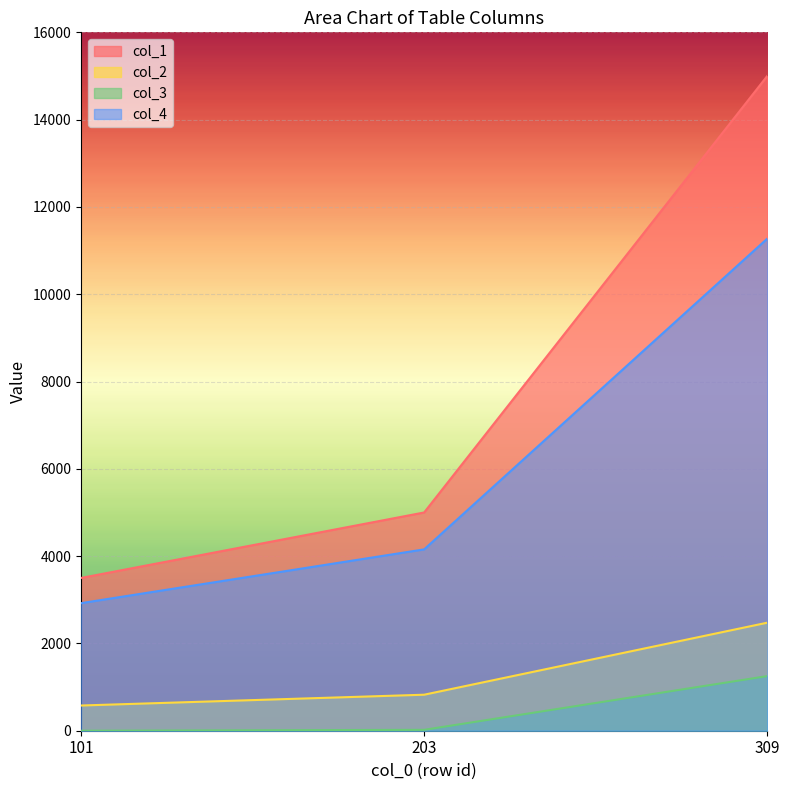

Rank the series by their maximum value, from highest to lowest.

col_1, col_4, col_2, col_3